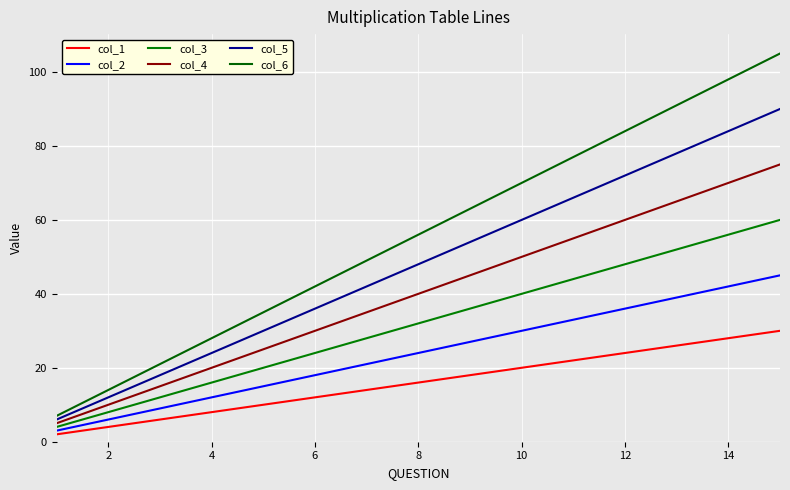

What is the label of the 2nd point from the left?

2